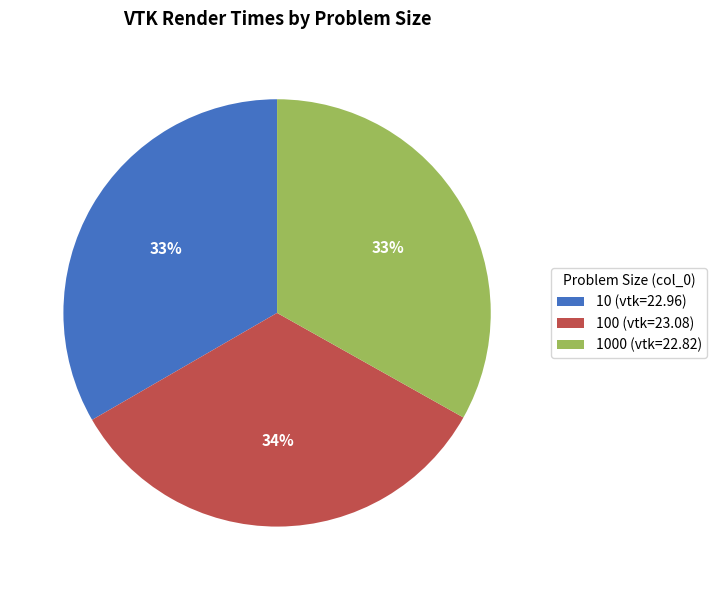

What is the ratio of the value at 1000 (vtk=22.82) to the value at 100 (vtk=23.08)?

1.0